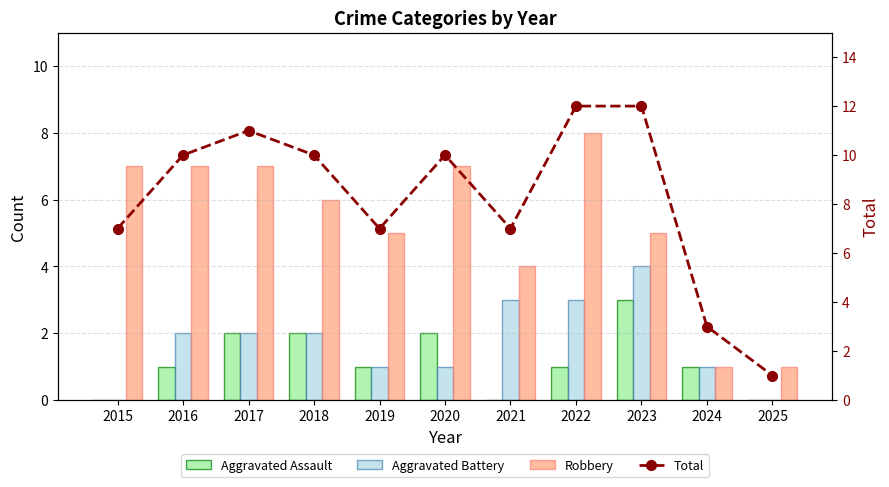

Is the value of Total at 2019 greater than the value of Aggravated Battery at 2016?

Yes